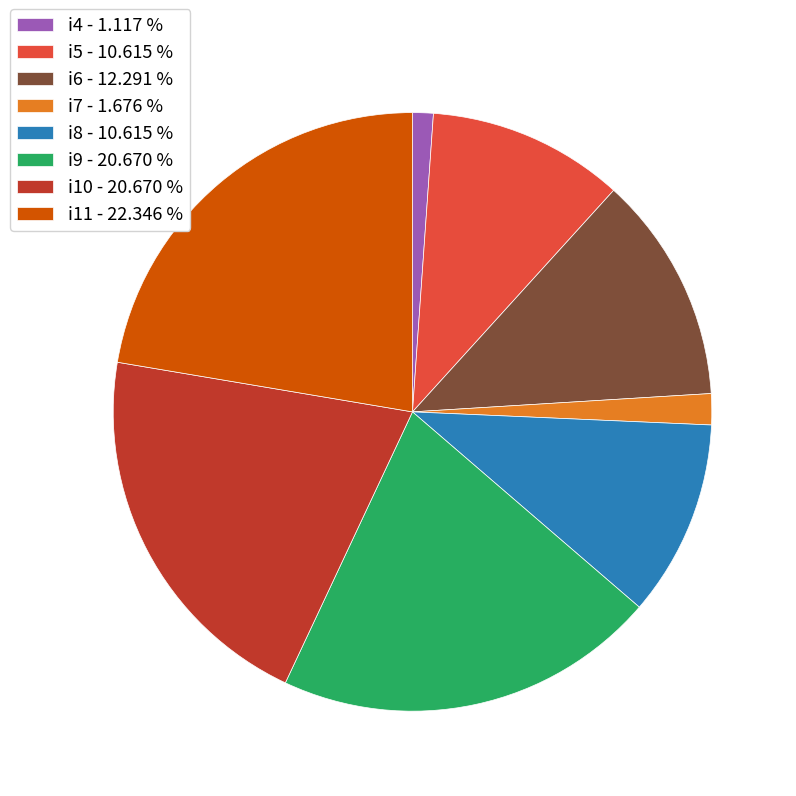

How many segments does this pie chart have?

8